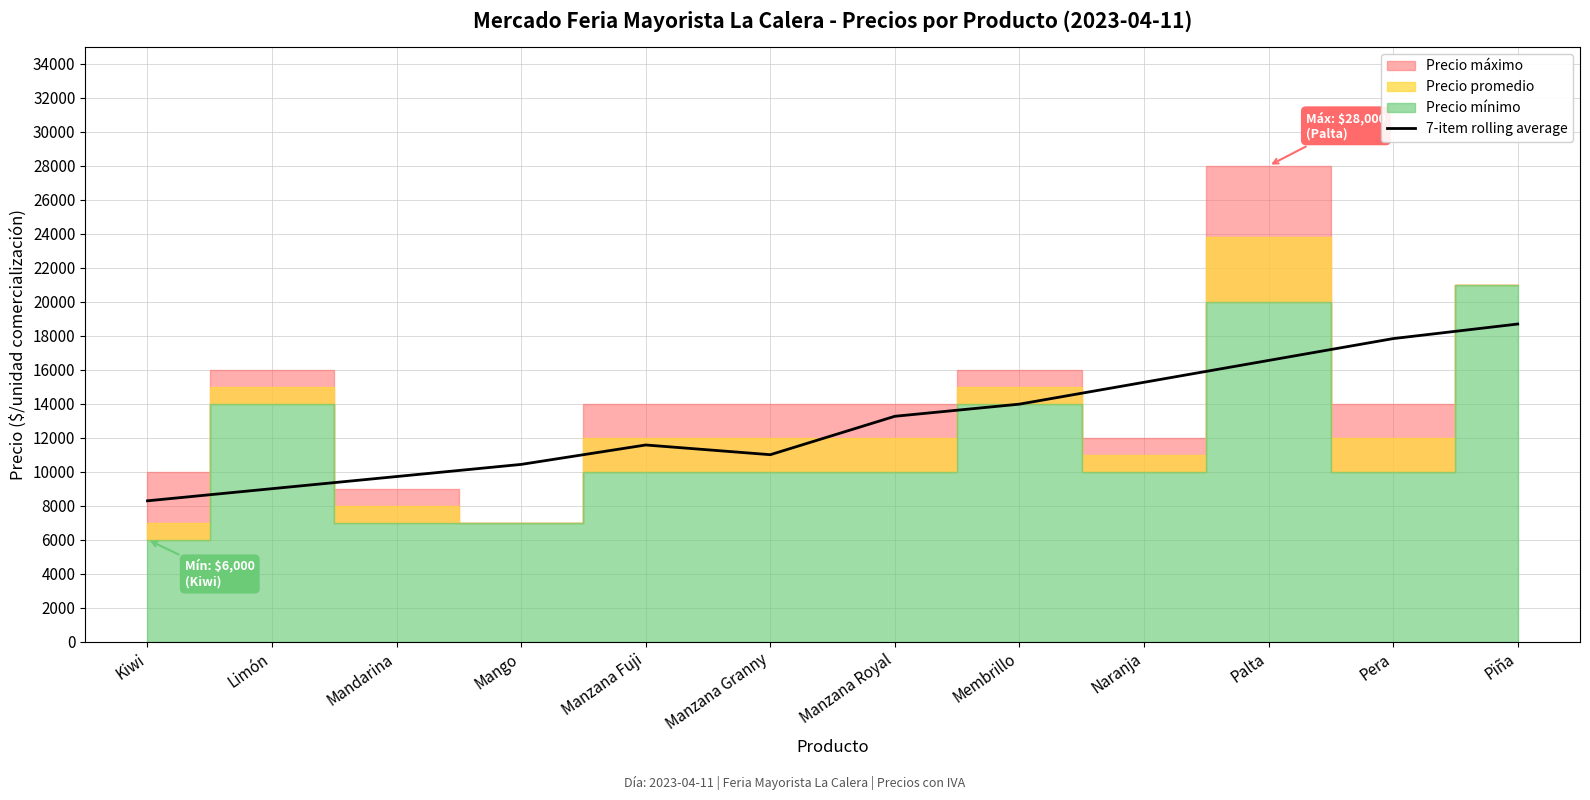

Read the value at Naranja.

15260.6